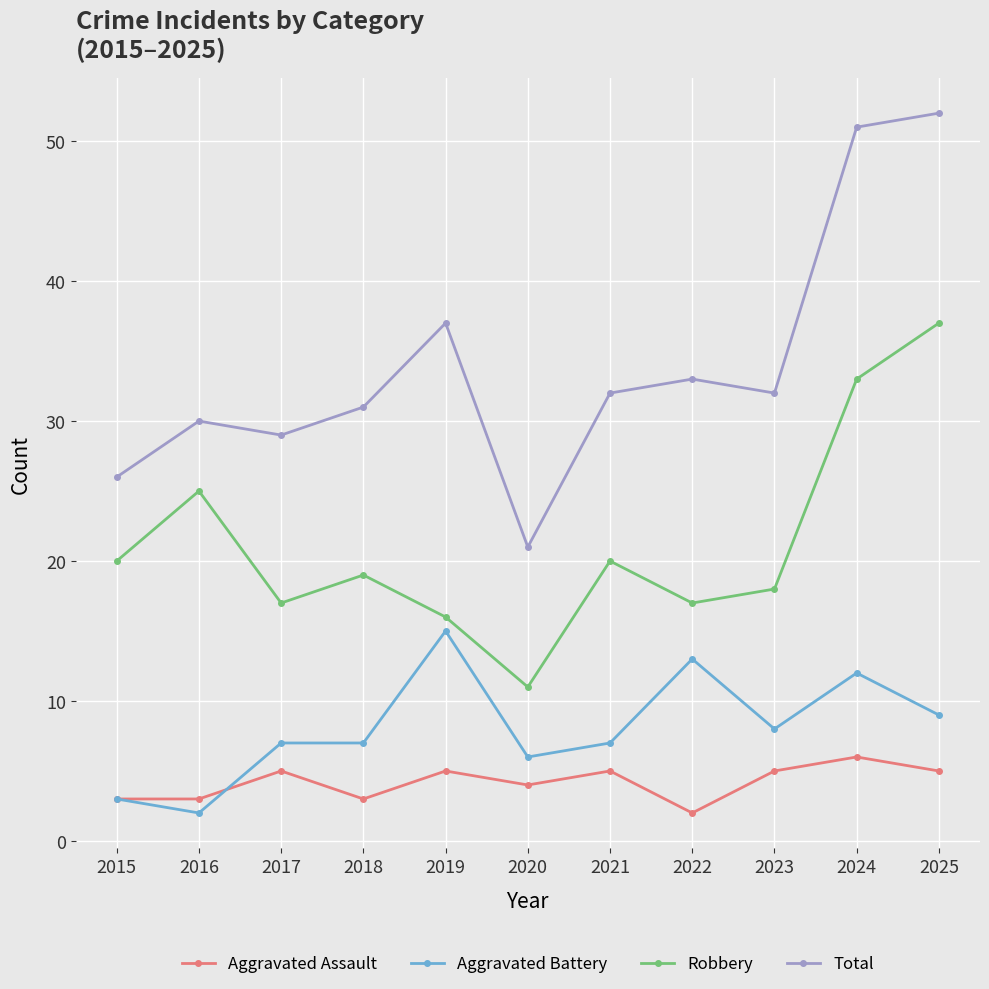

What is the sum of all Aggravated Assault values?

46